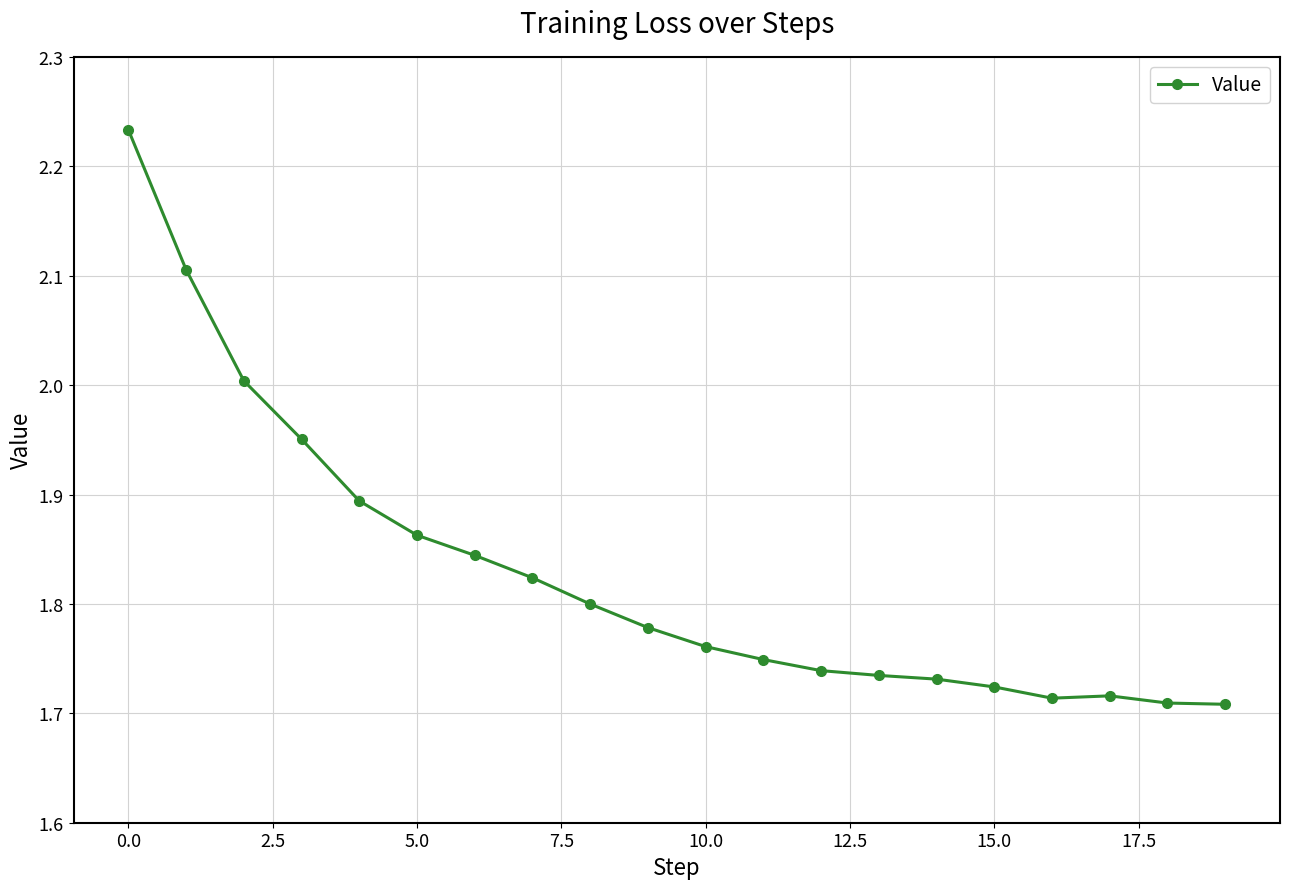

What is the difference between the second highest and second lowest values?

0.4